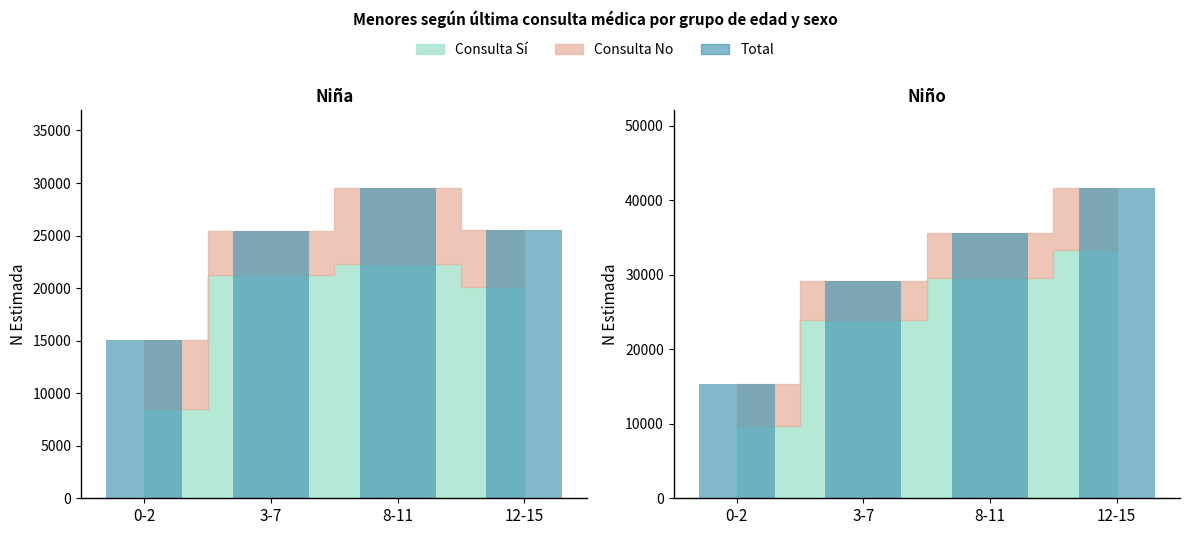

What position from the left is 12-15?

4